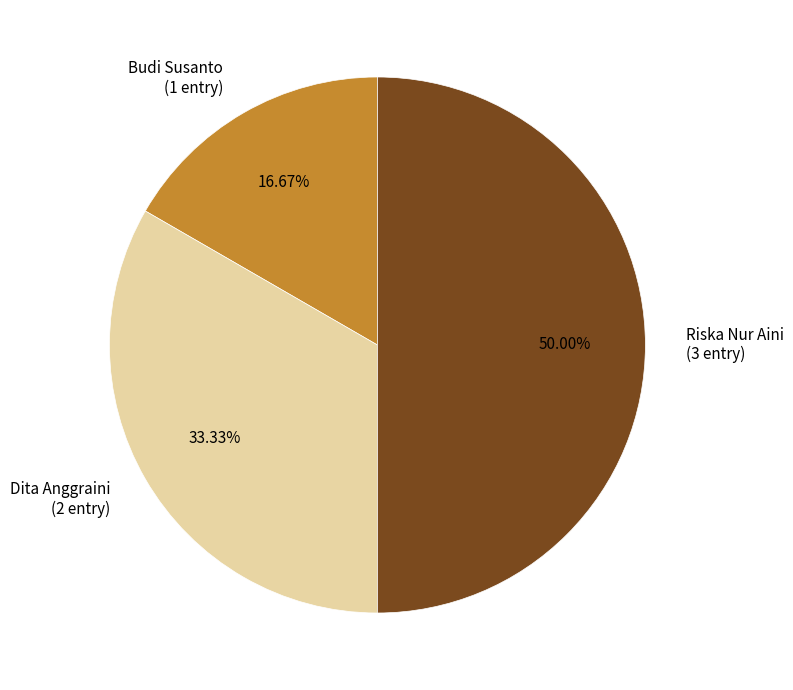

Which slice is the smallest?

Budi Susanto